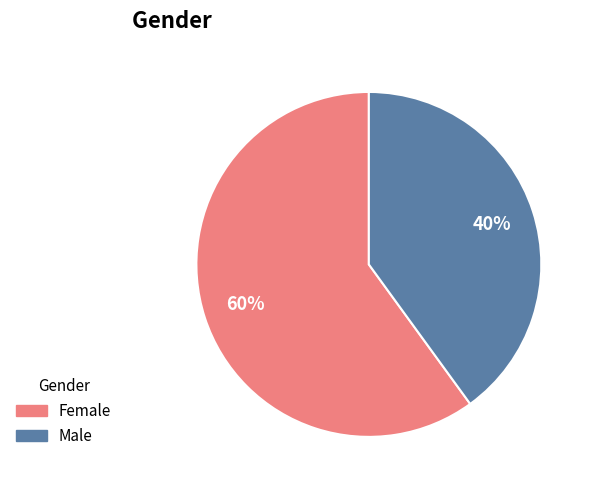

To the nearest percent, what is the difference between the largest and smallest slice percentages?

20%